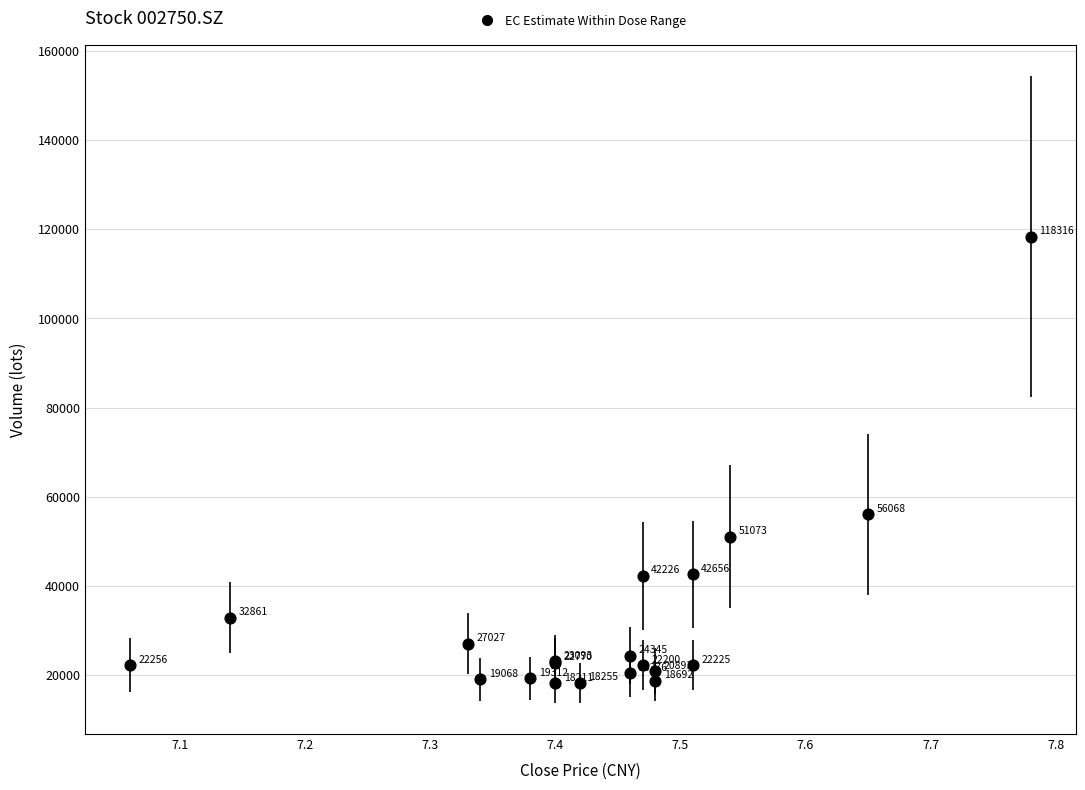

What Y value in the scatter plot is closest to 68263?

56068.1